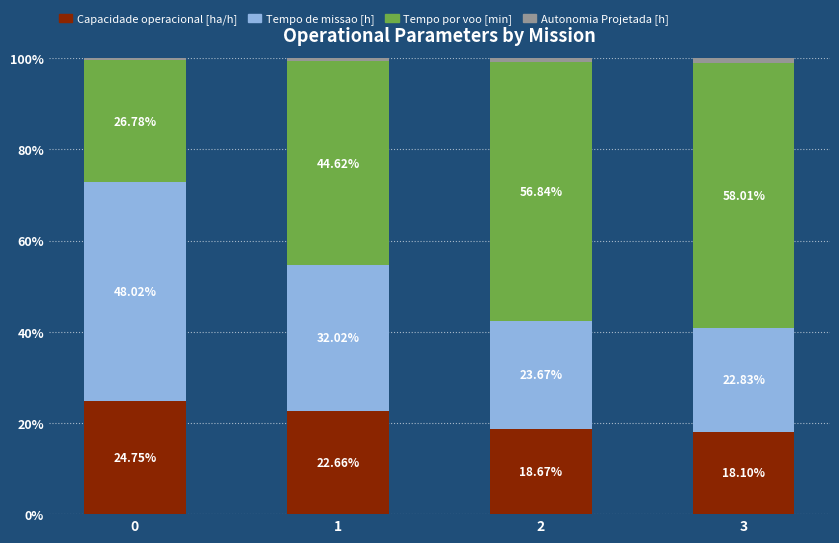

What is the total value across all series at 0?

100.0